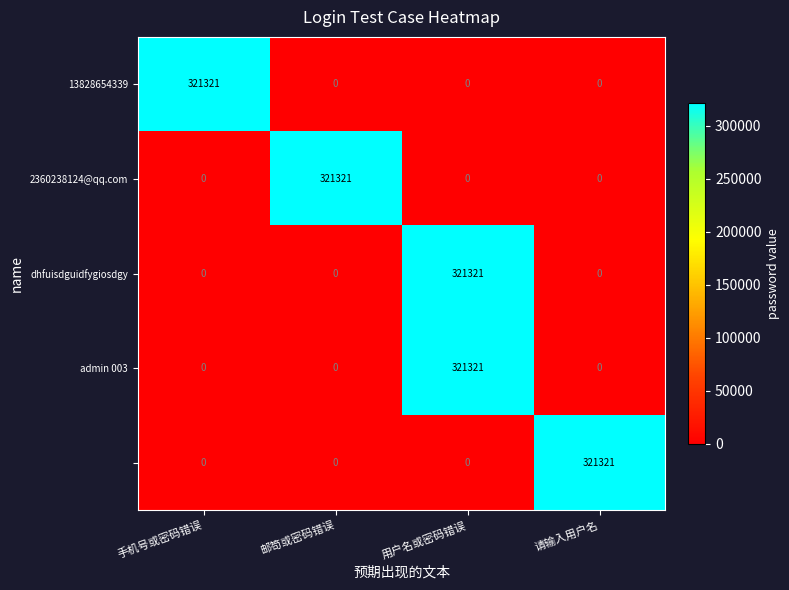

What is the spread (max minus min) of values at 手机号或密码错误?

321321